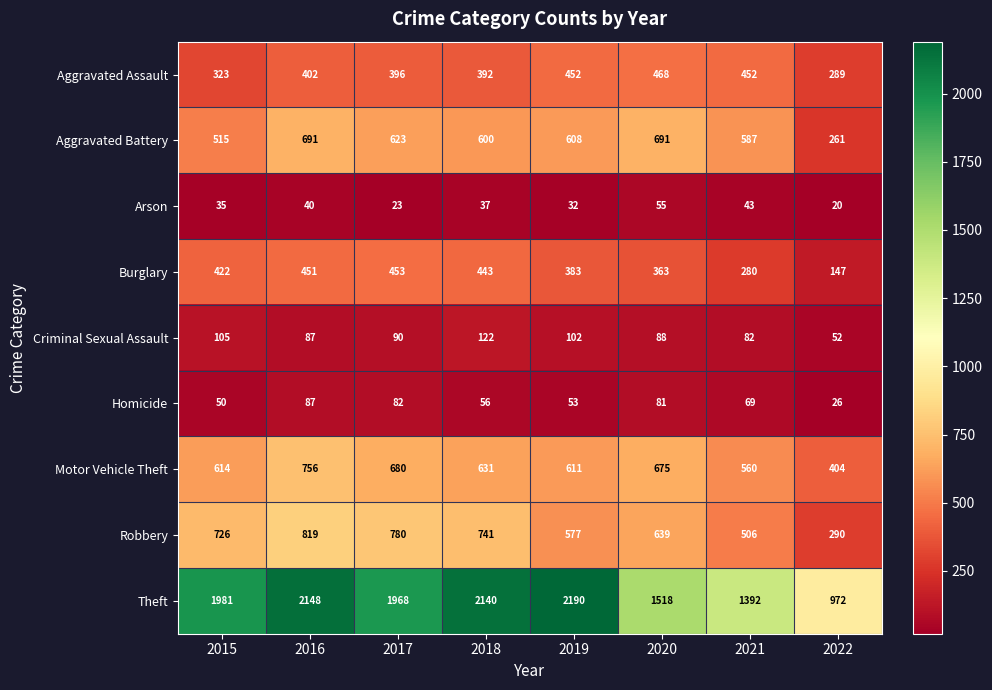

Where does the Motor Vehicle Theft series first go above 631?

2016